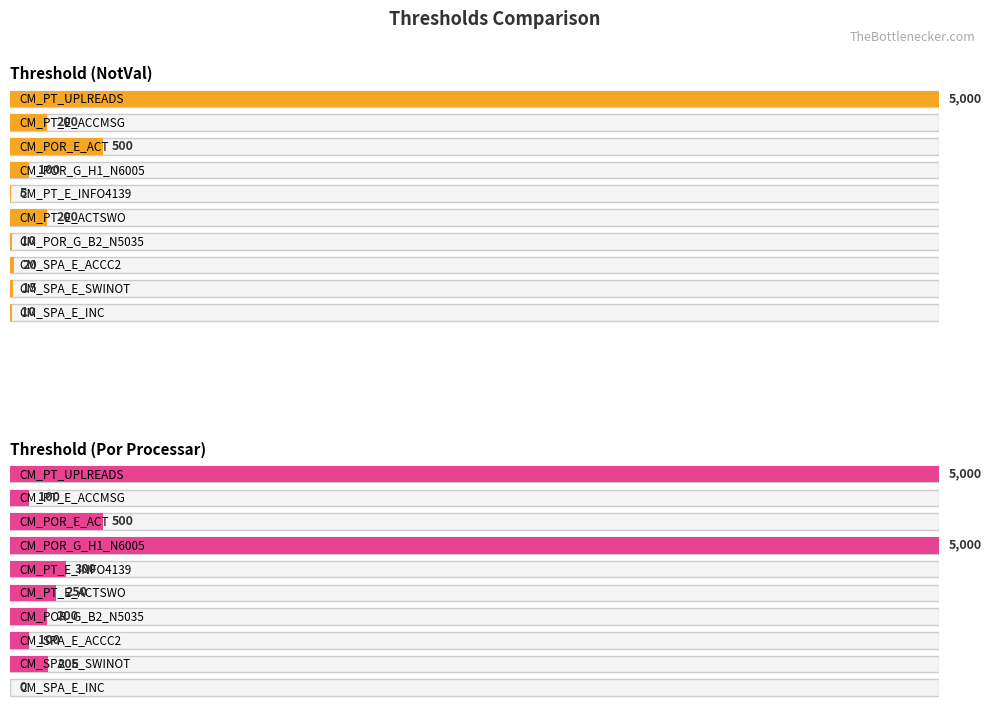

What is the label of the 8th bar from the left?

CM_SPA_E_ACCC2